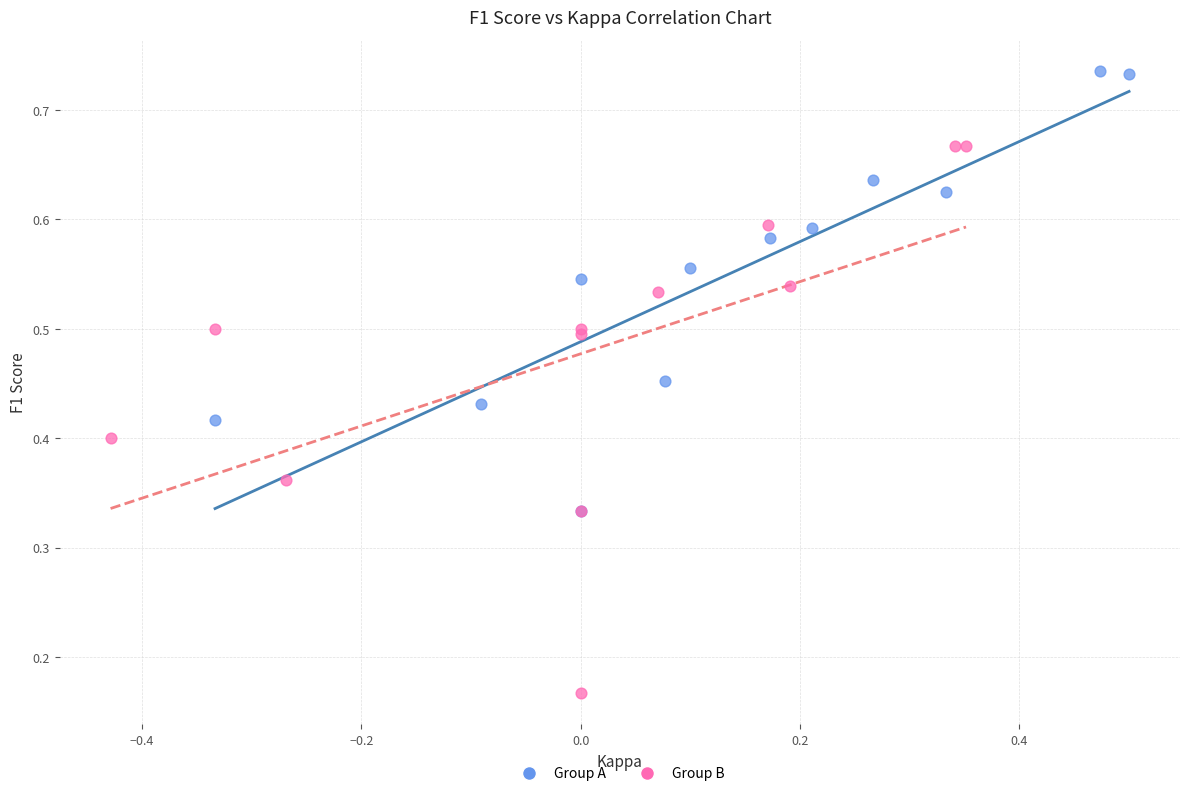

Which series has the largest Y range (max minus min)?

Group B